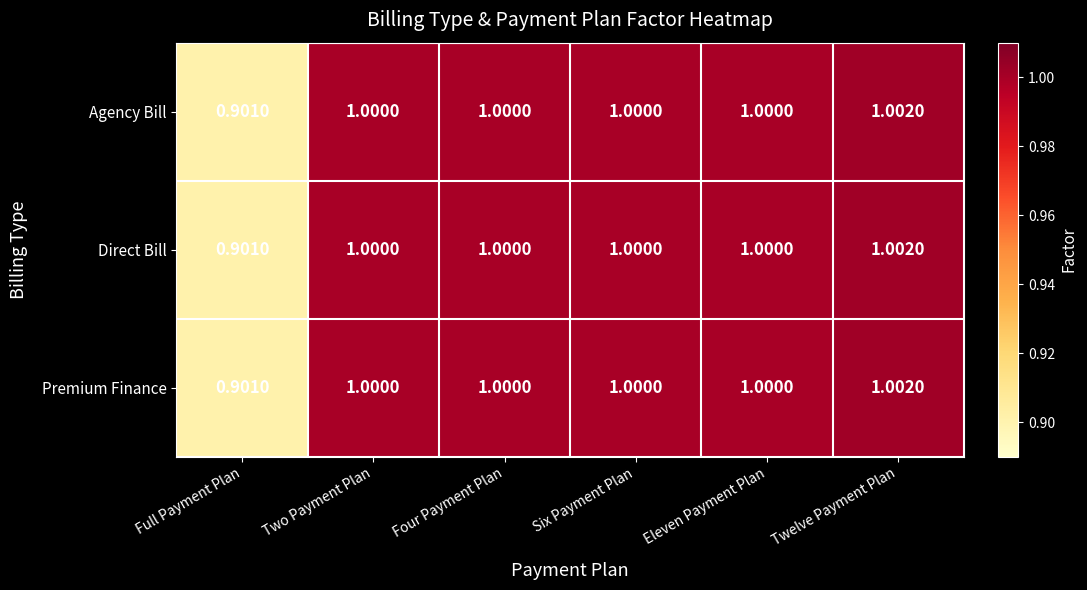

Where is Agency Bill nearest to the value 0?

Full Payment Plan